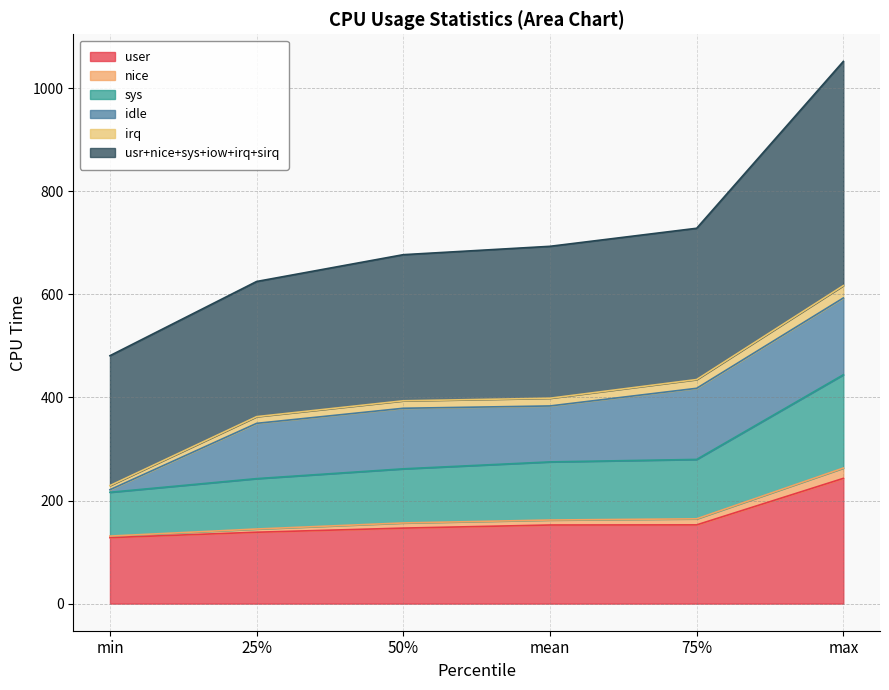

What is the value of the user point at the 6th from the left?

243.0